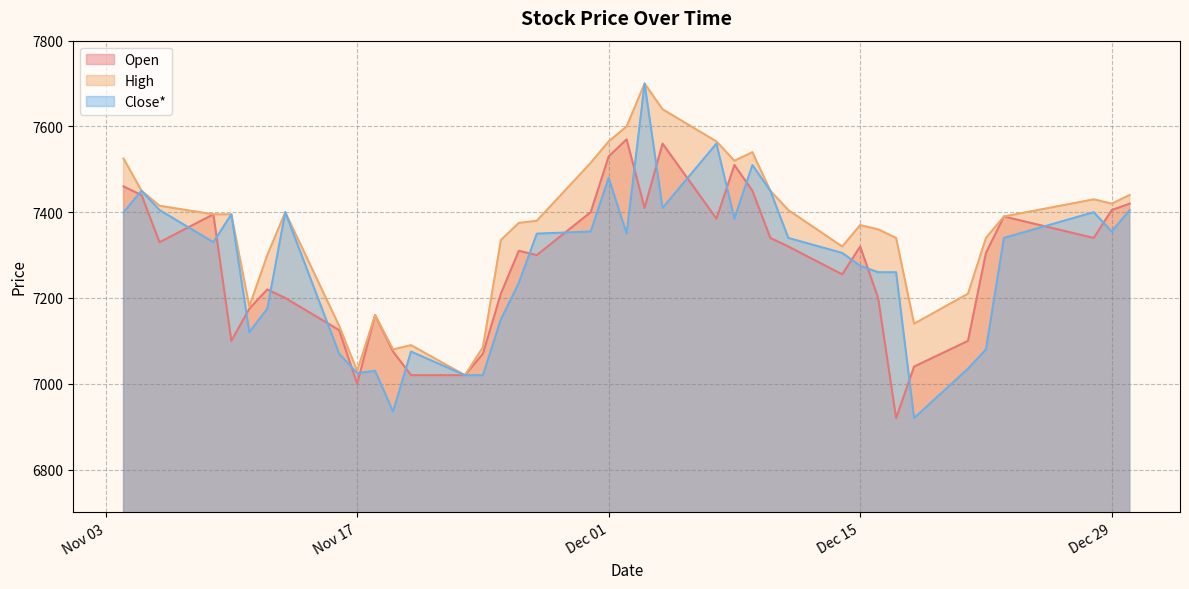

Rank the series by their maximum value, from highest to lowest.

High, Close*, Open